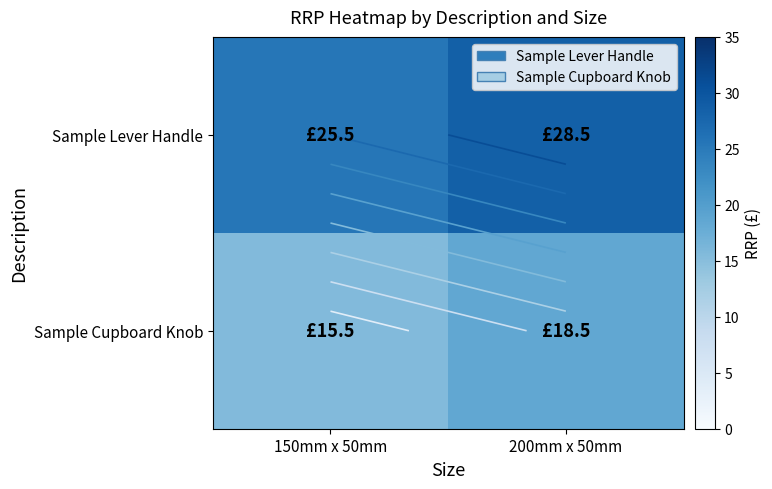

What is the minimum value for Sample Lever Handle?

25.5